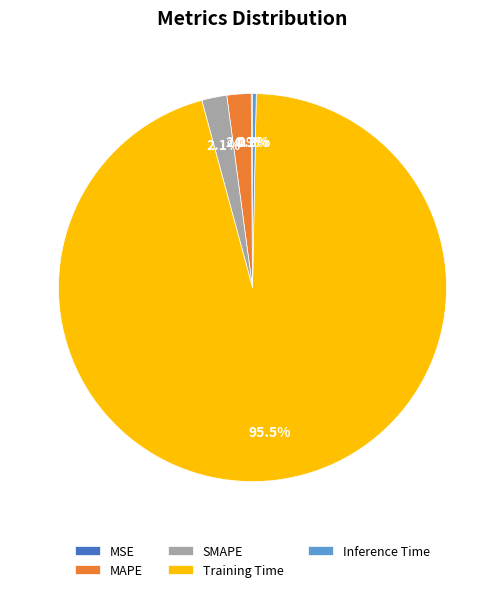

Which slice represents more than half of the pie?

Training Time